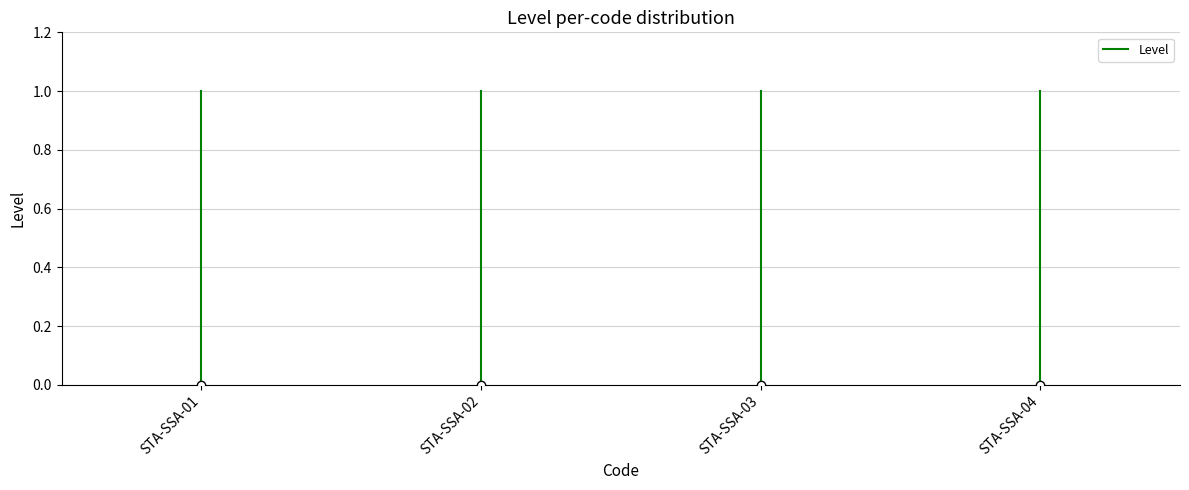

Where is the data nearest to the value 0?

STA-SSA-01